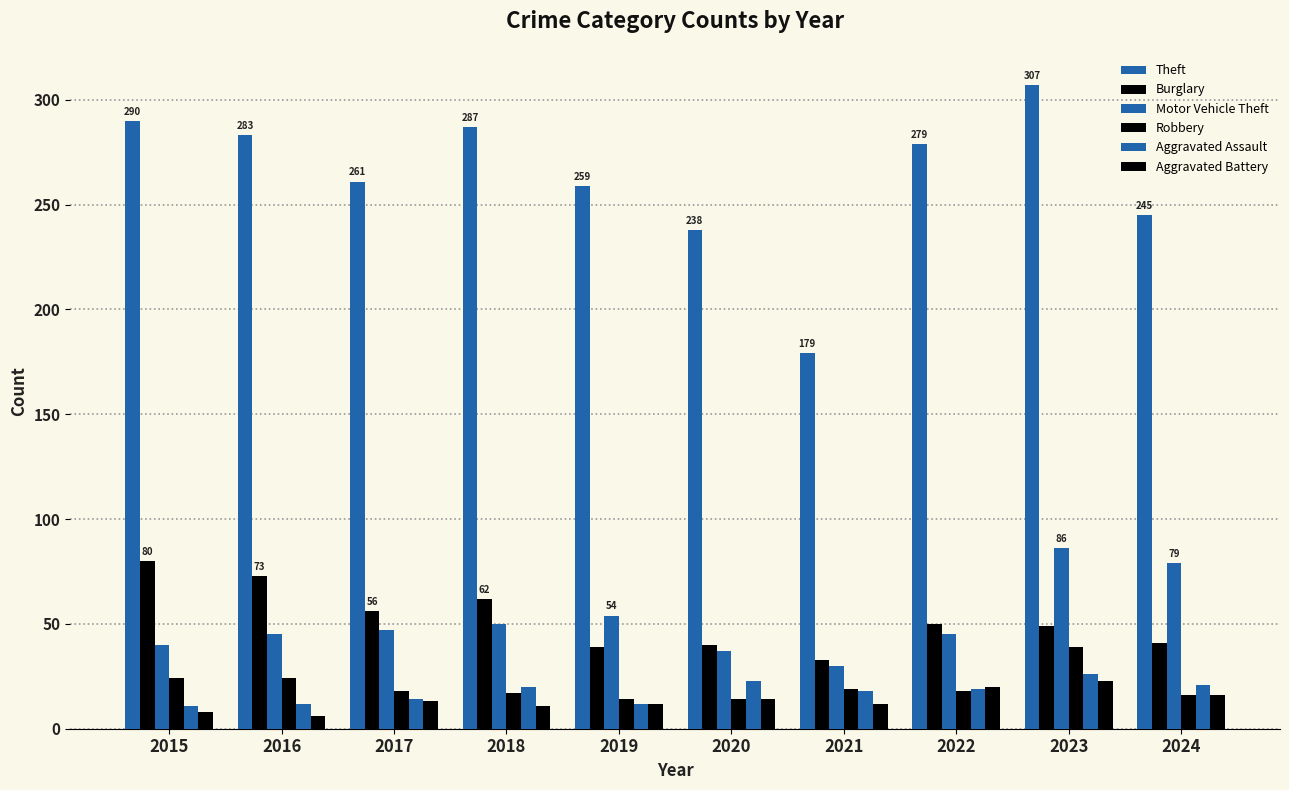

What value does the Motor Vehicle Theft series have at 2018, to the nearest 5?

50